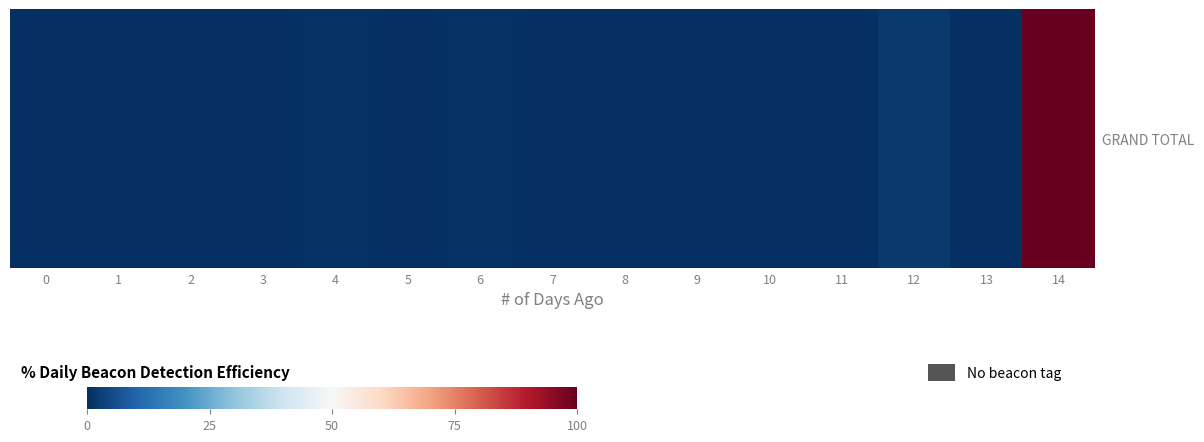

Where is the data nearest to the value 385?

12